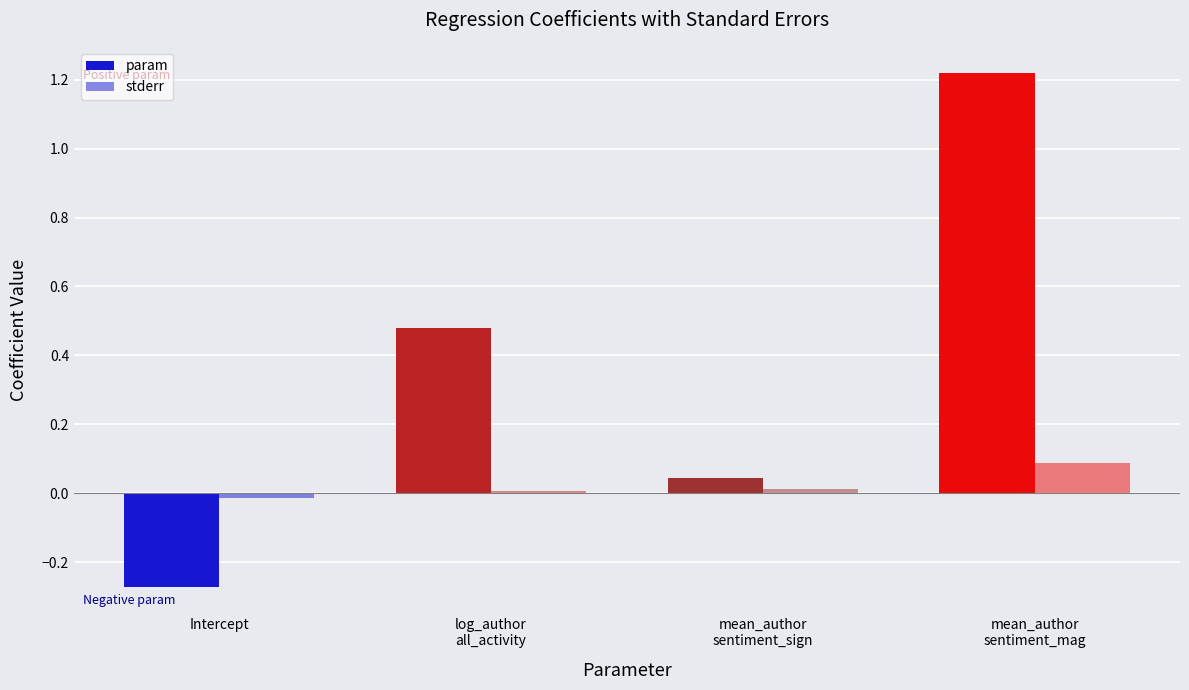

How many groups of bars are there?

4